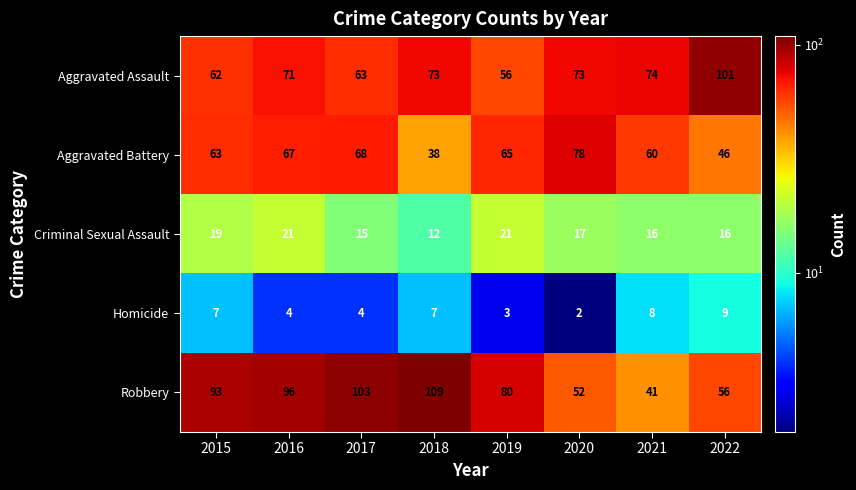

Which series has the largest total across all categories?

Robbery